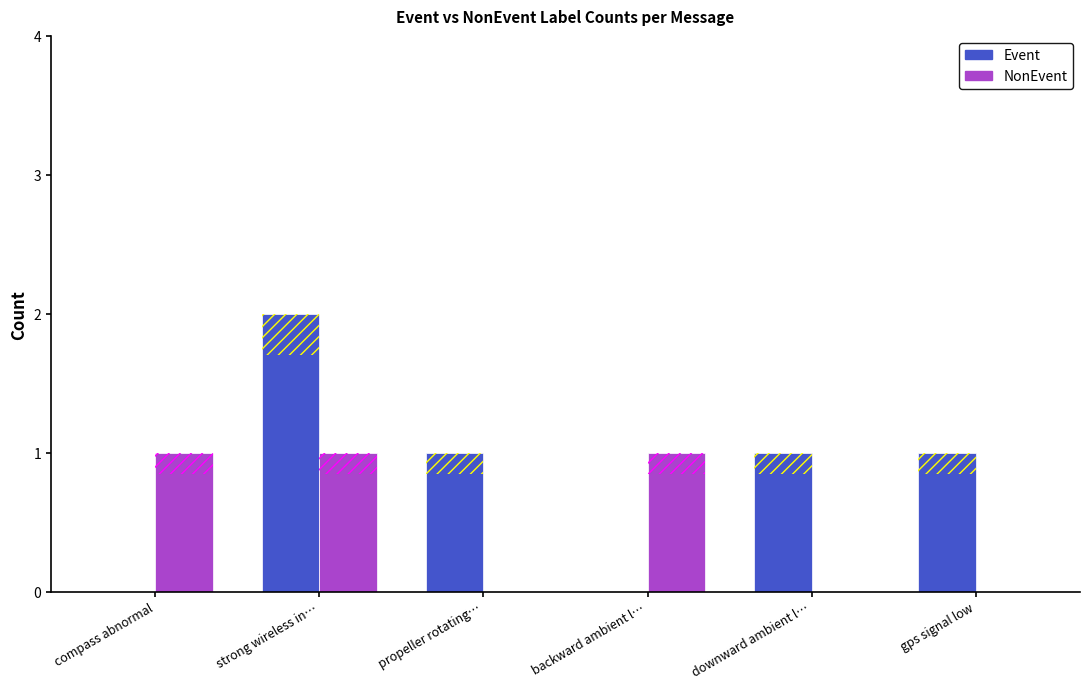

What is the difference between the highest and lowest values at strong wireless in…?

1